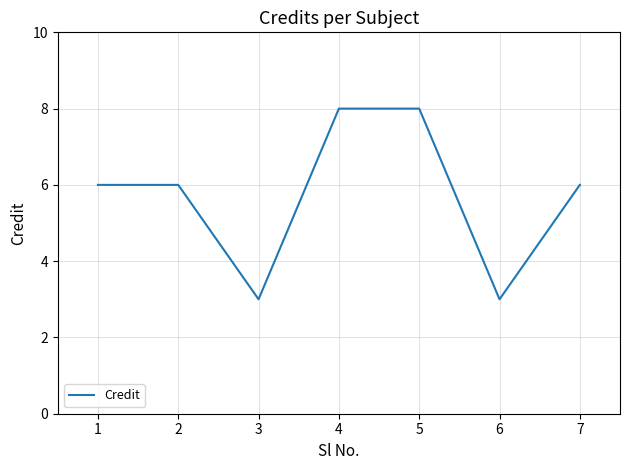

What is the change in value from 1 to 4?

+2